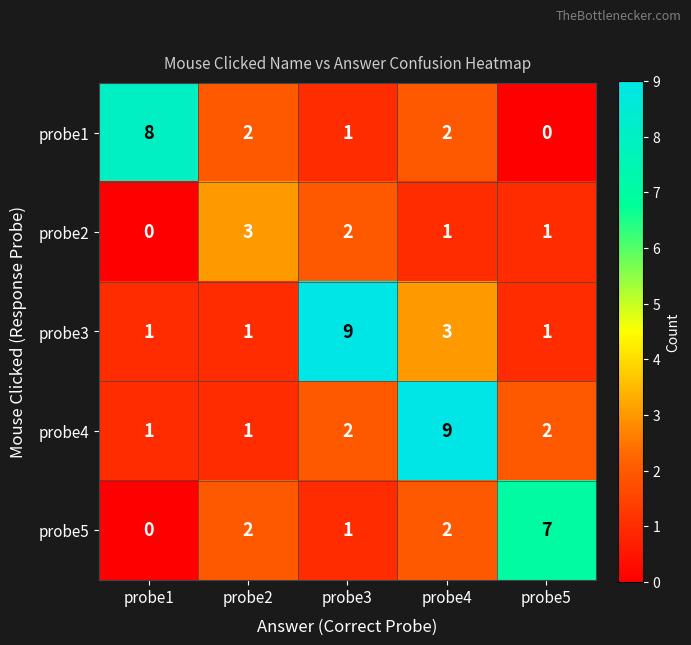

Reading right to left, extract all data points from this chart.

probe1: probe5=0	probe4=2	probe3=1	probe2=2	probe1=8
probe2: probe5=1	probe4=1	probe3=2	probe2=3	probe1=0
probe3: probe5=1	probe4=3	probe3=9	probe2=1	probe1=1
probe4: probe5=2	probe4=9	probe3=2	probe2=1	probe1=1
probe5: probe5=7	probe4=2	probe3=1	probe2=2	probe1=0